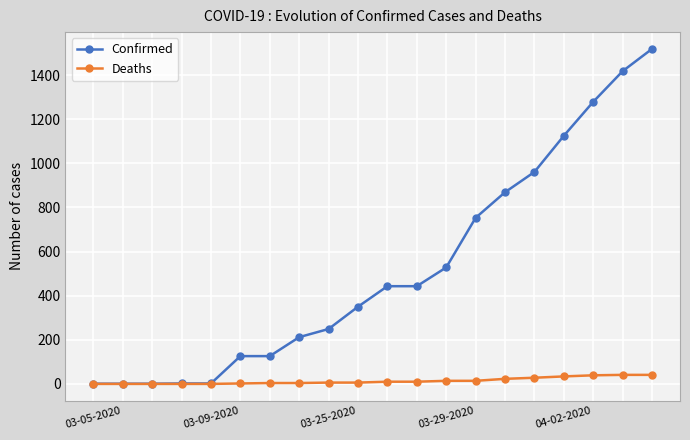

Which series has the widest spread of values?

Confirmed